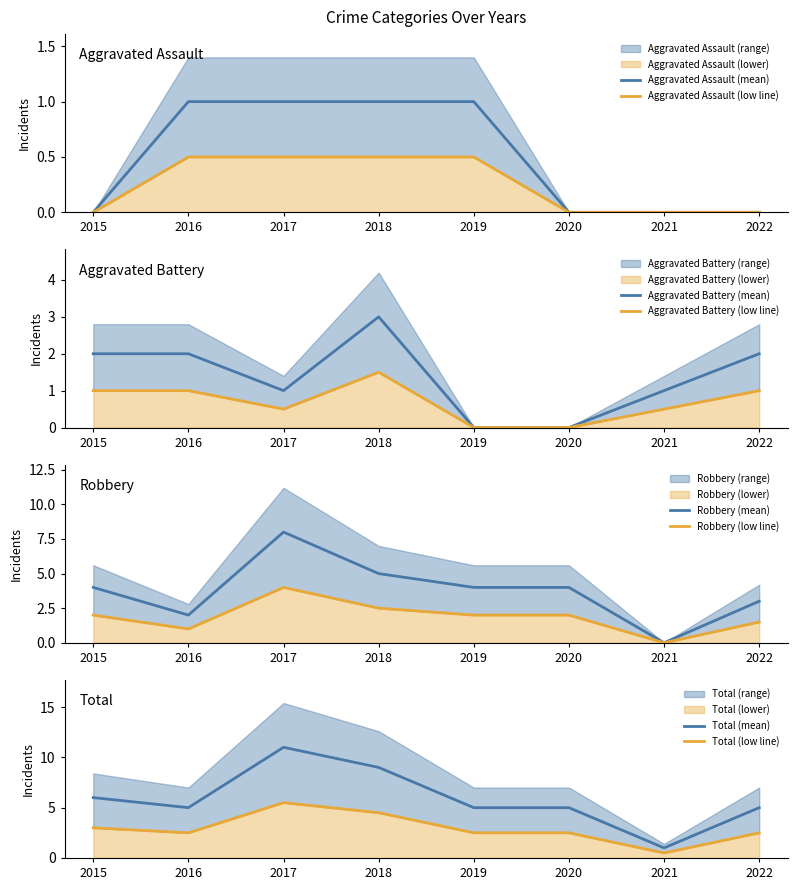

At how many categories does at least one series exceed 3?

7